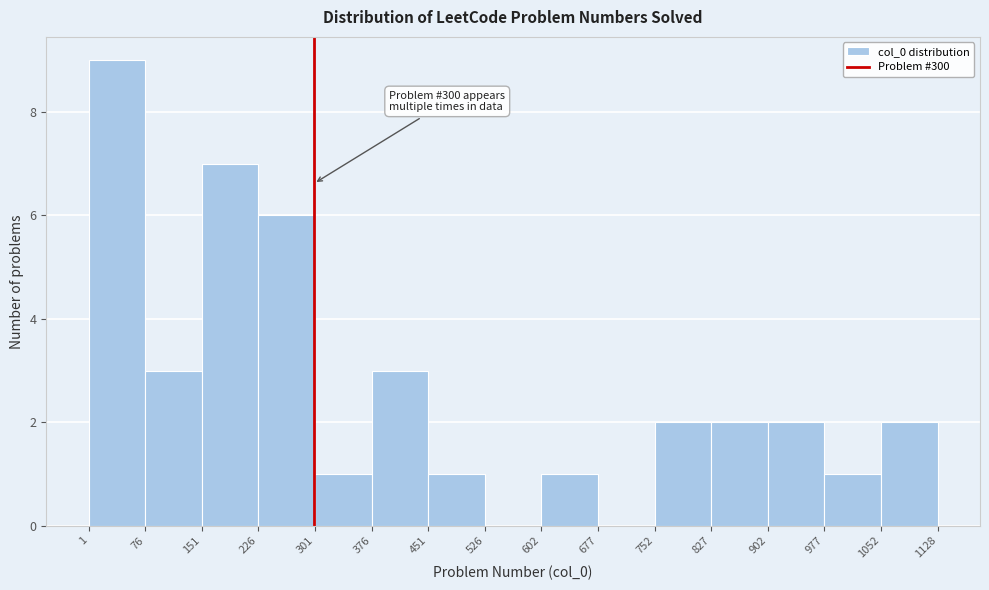

Which range on the x-axis has the tallest bar?

1 to 76